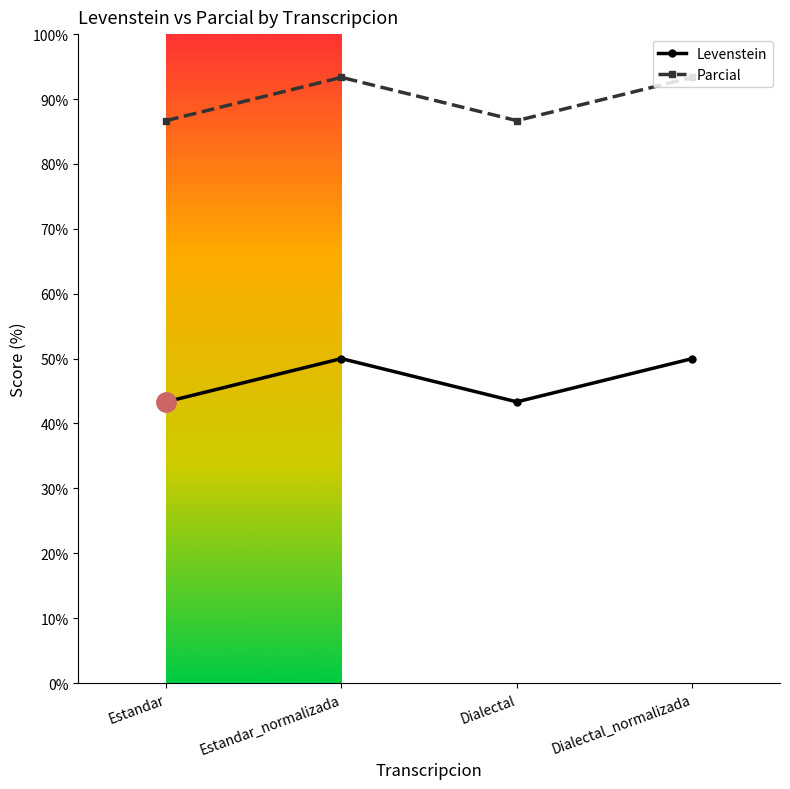

What is the label of the 3rd point from the left?

Dialectal